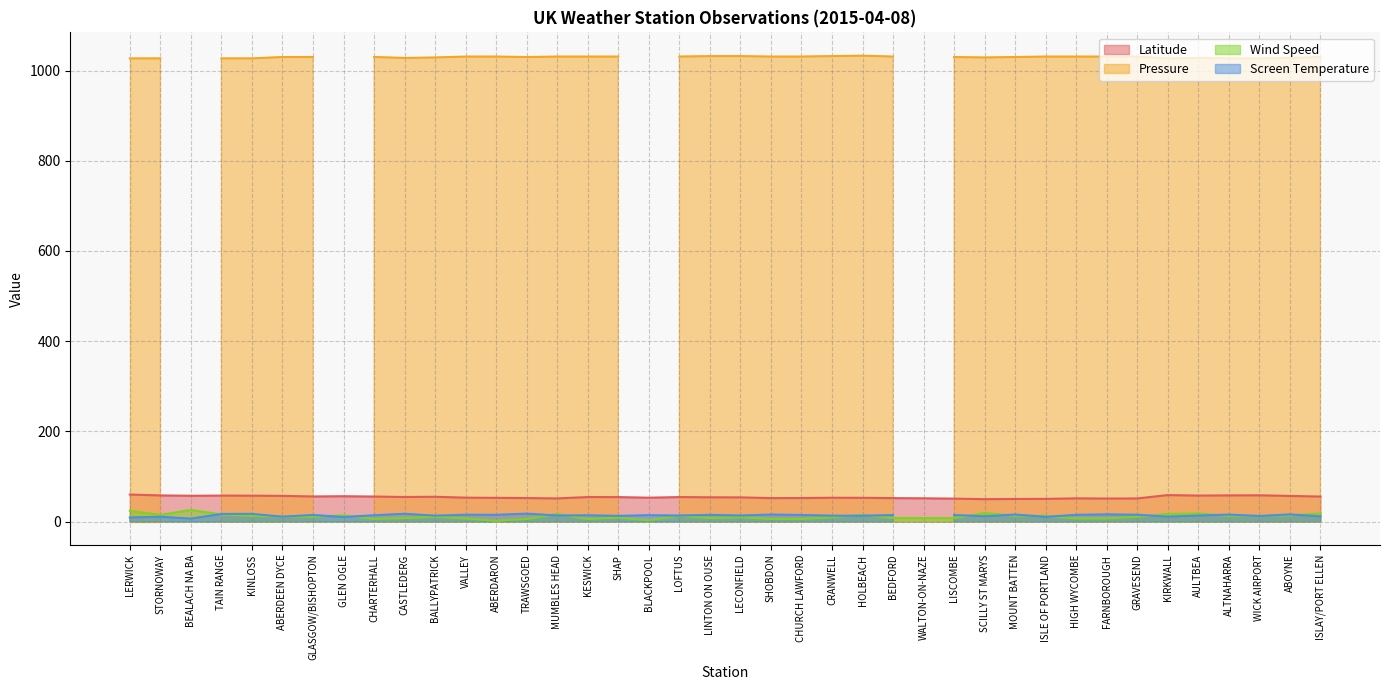

True or false: Wind Speed and Latitude cross at least once.

False